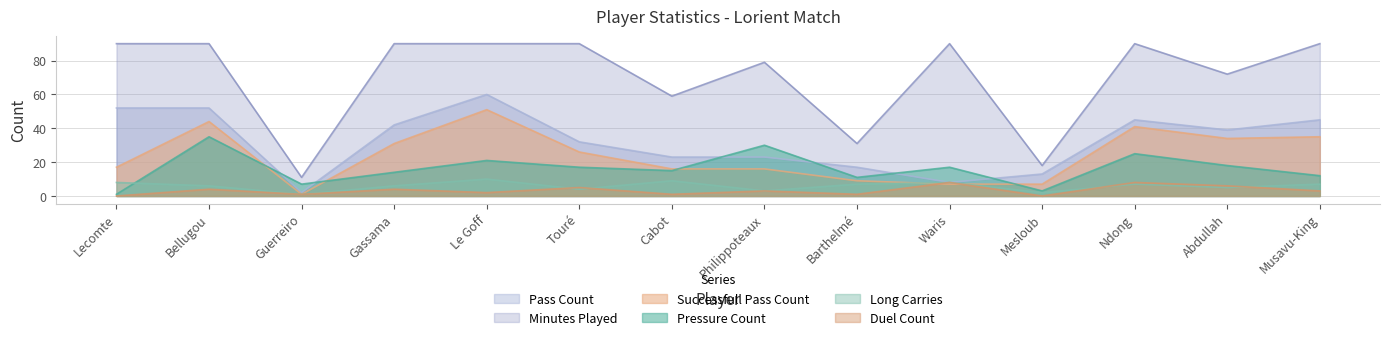

Is it true that pass_count equals 20 at Mesloub?

False